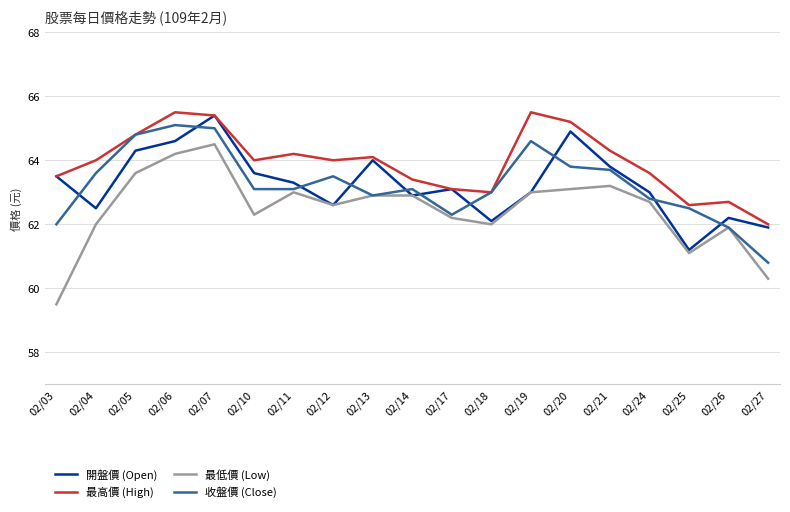

True or false: 開盤價 (Open) and 收盤價 (Close) intersect in this chart.

True